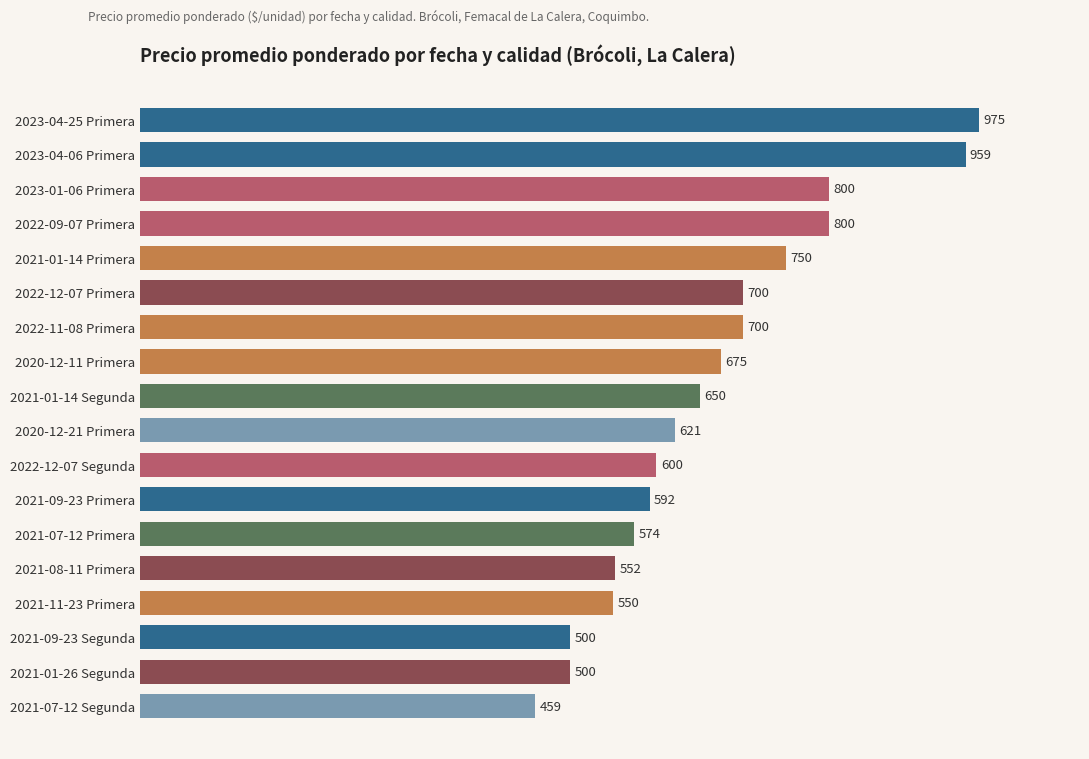

Are the bars horizontal?

Yes